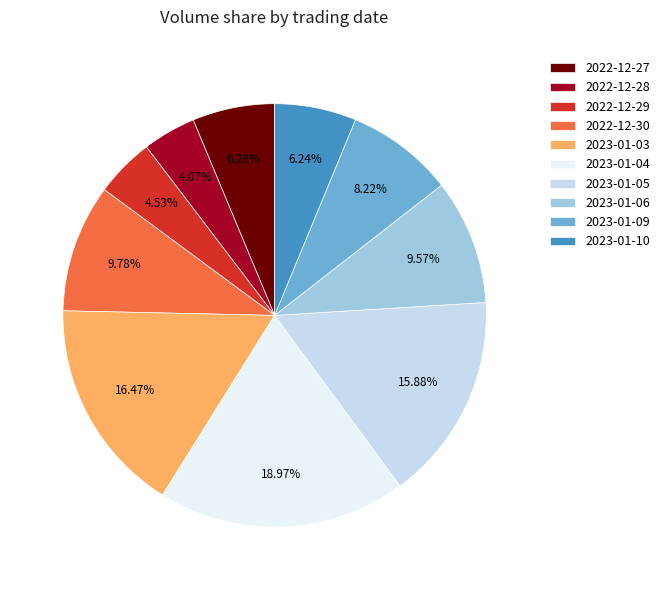

To the nearest percent, what is the combined percentage of 2023-01-03 and 2023-01-10?

23%